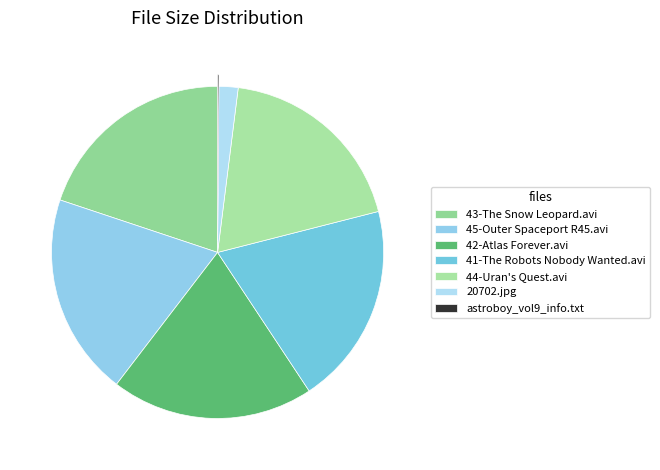

What portion of the pie excludes 42-Atlas Forever.avi?

80.3%